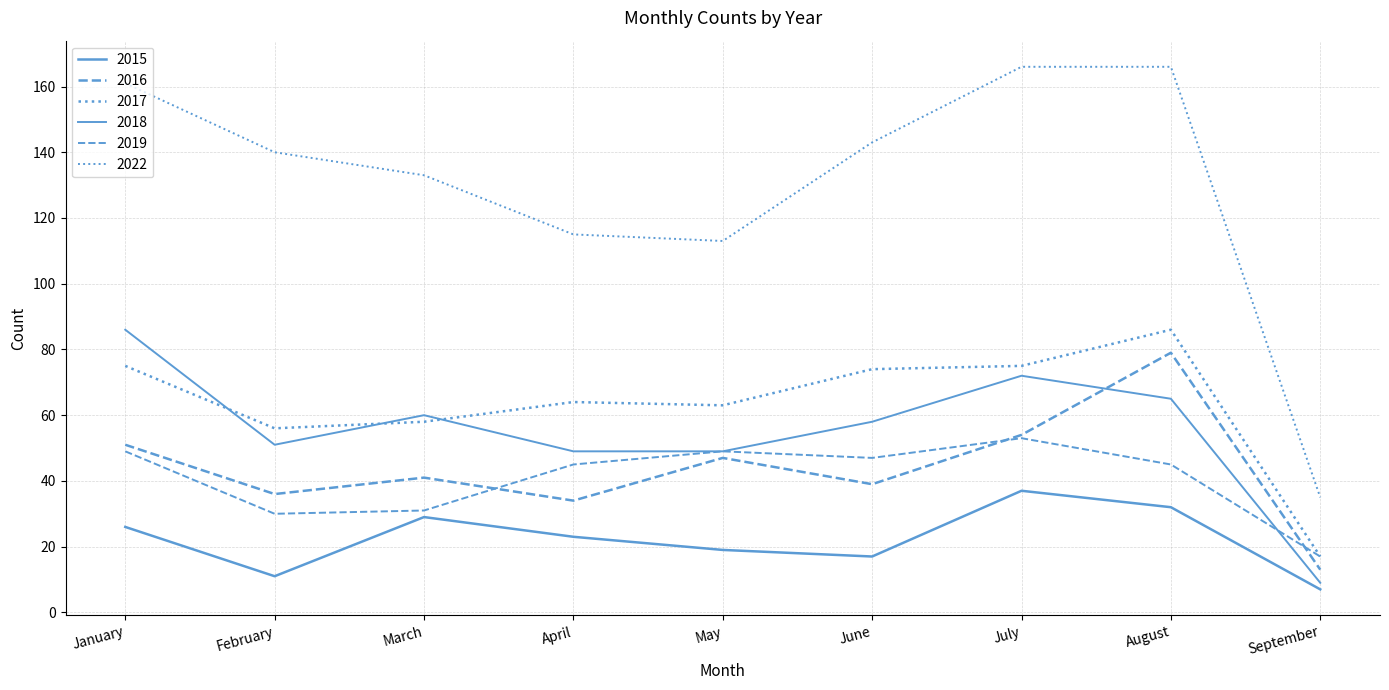

How many values in the 2022 series are below 140?

4